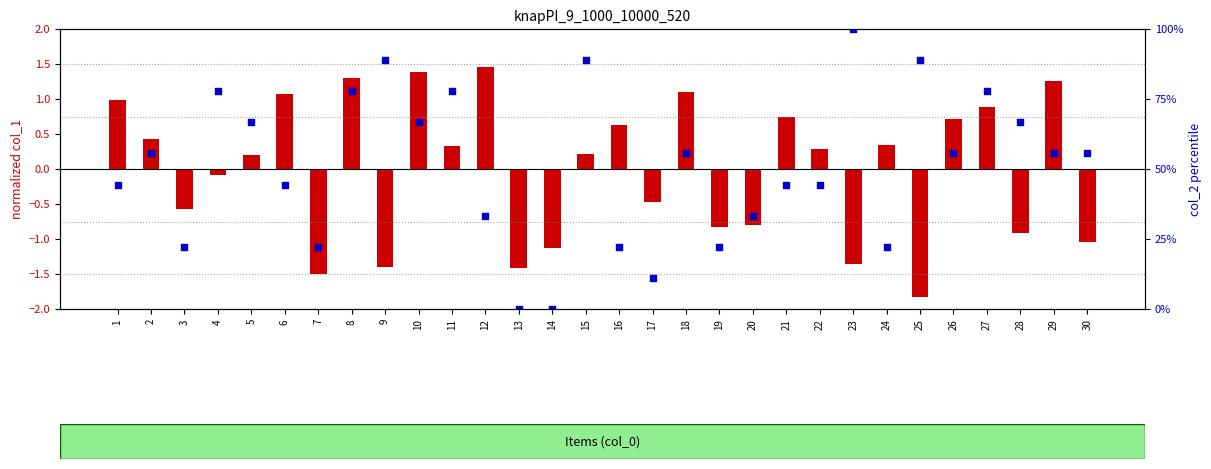

Which series reaches the maximum Y coordinate?

col_2 (percentile)